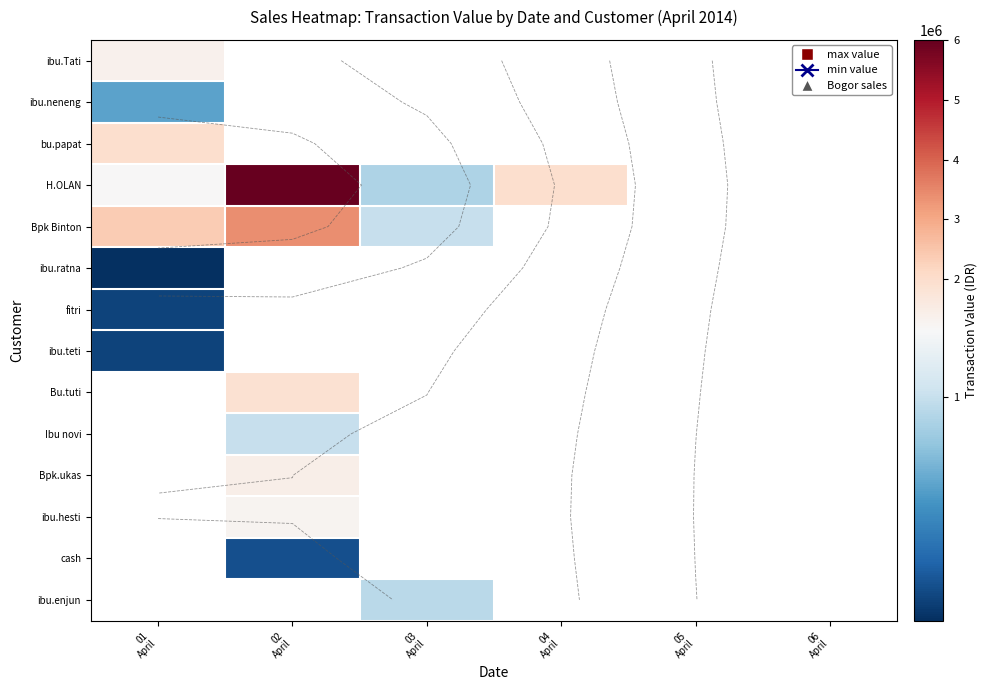

The value of ibu.enjun at 03 April is 396119.0. True or false?

False